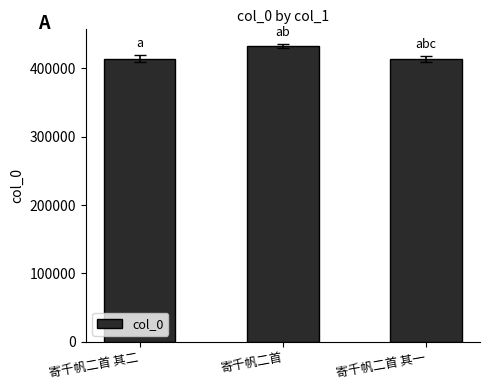

Are the bars horizontal?

No